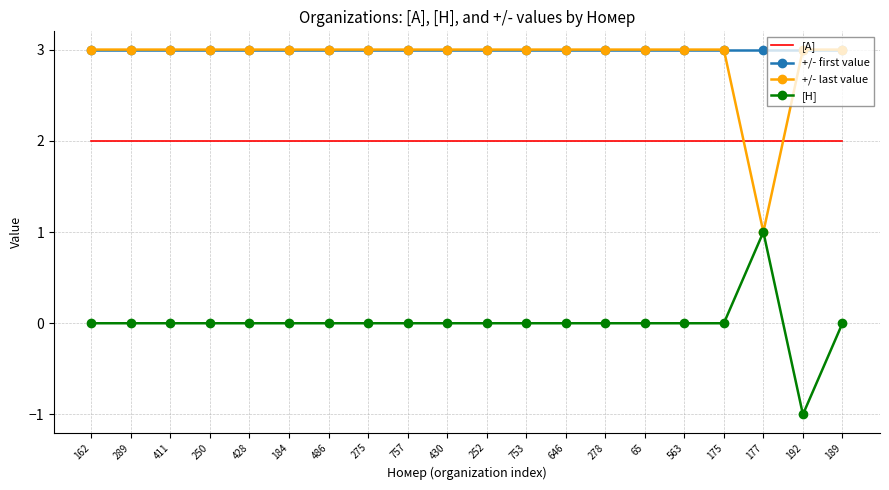

Which series changed the most between 278 and 192?

[Н]